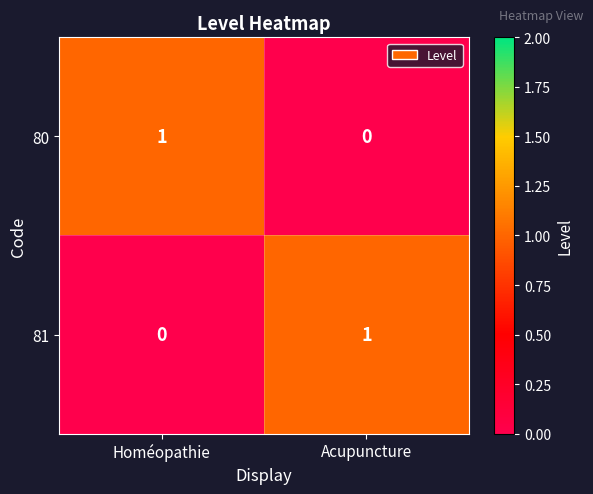

Is it true that 81 equals 1 at Acupuncture?

True